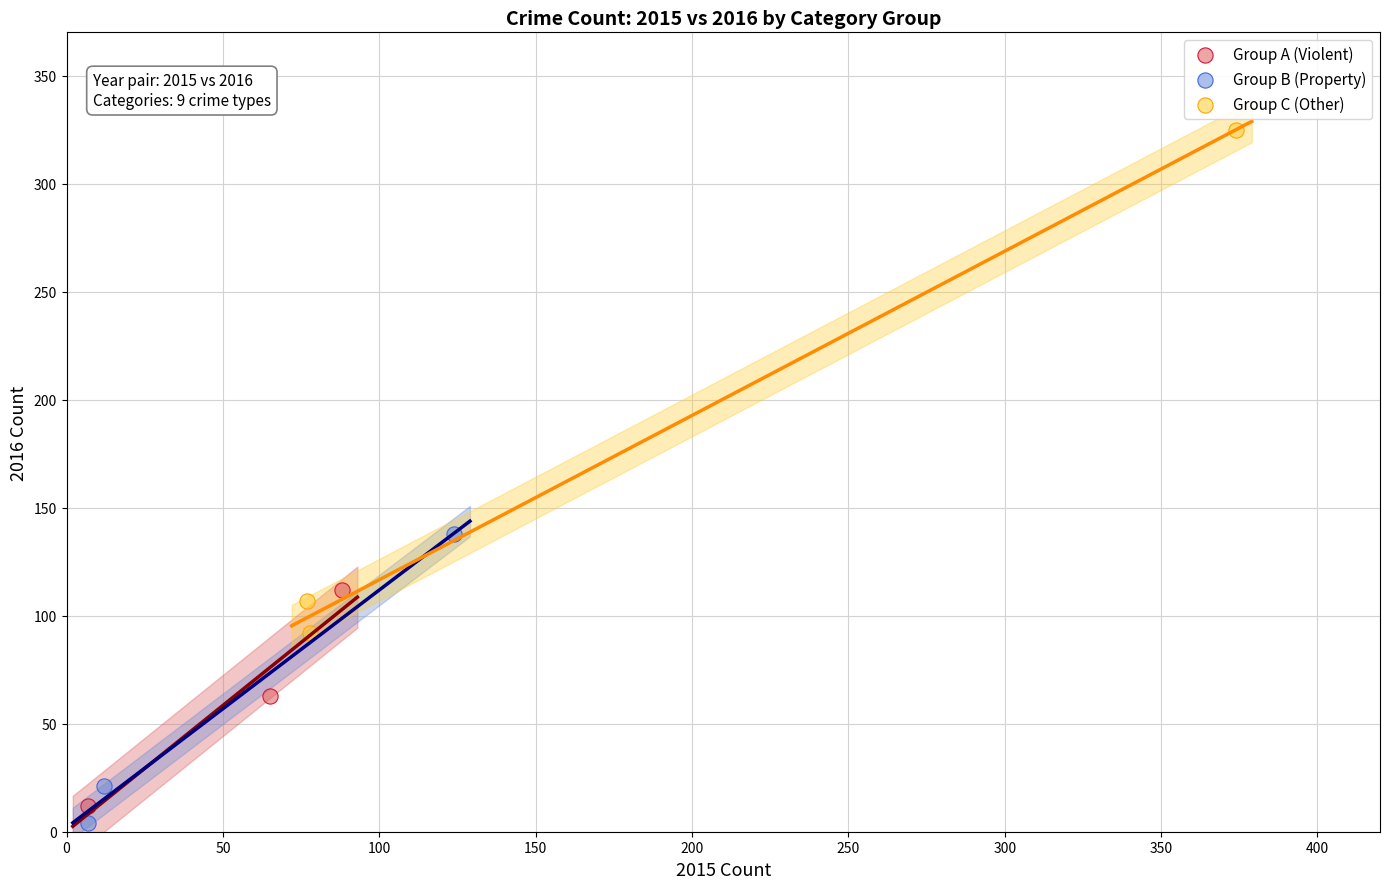

Which series contains the highest Y value?

Group C (Other)